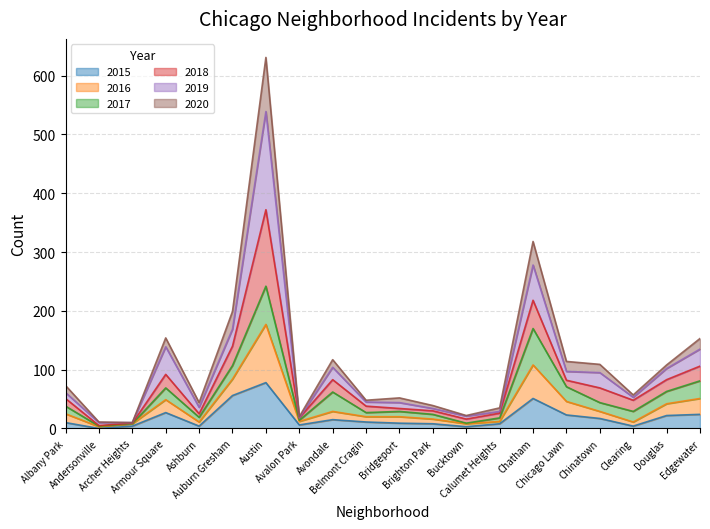

What is the maximum value for 2015?

78